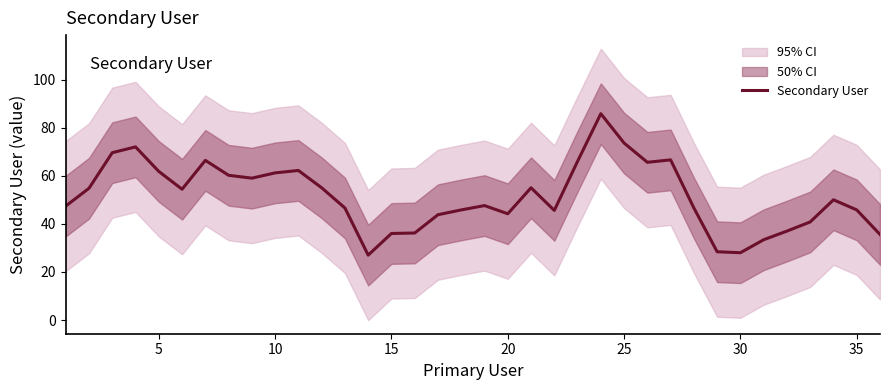

What is the highest value of the Secondary User series?

85.8